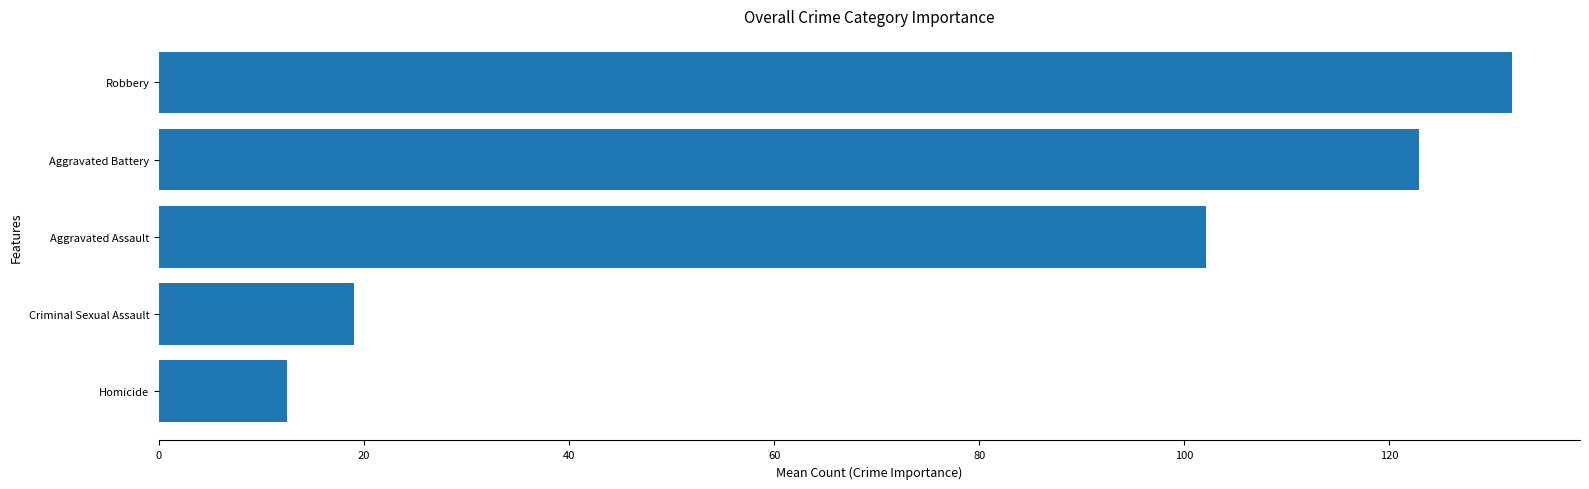

Count the number of categories in the chart.

5